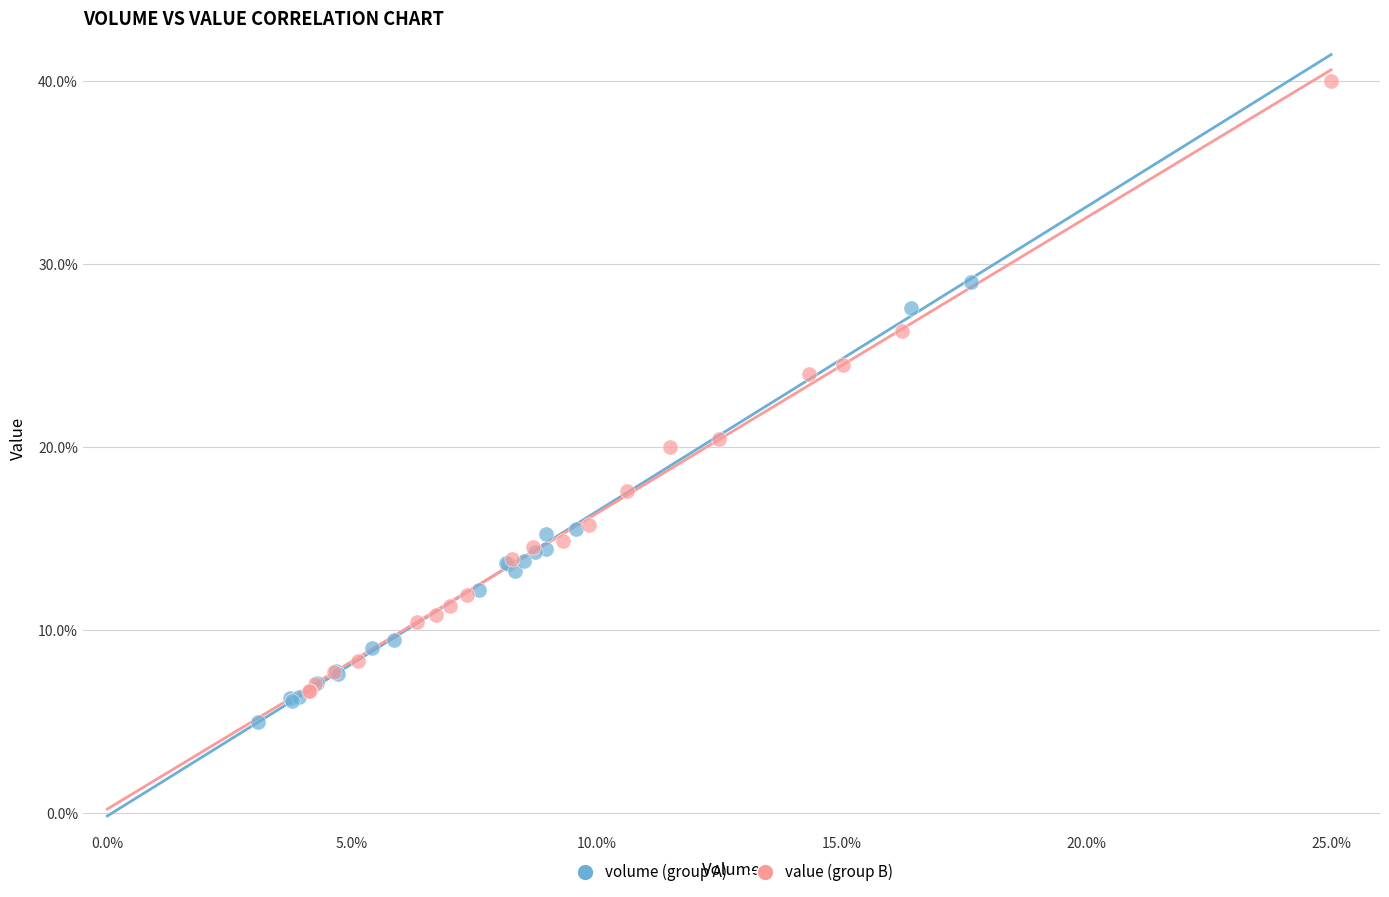

Which series contains the highest Y value?

value (group B)